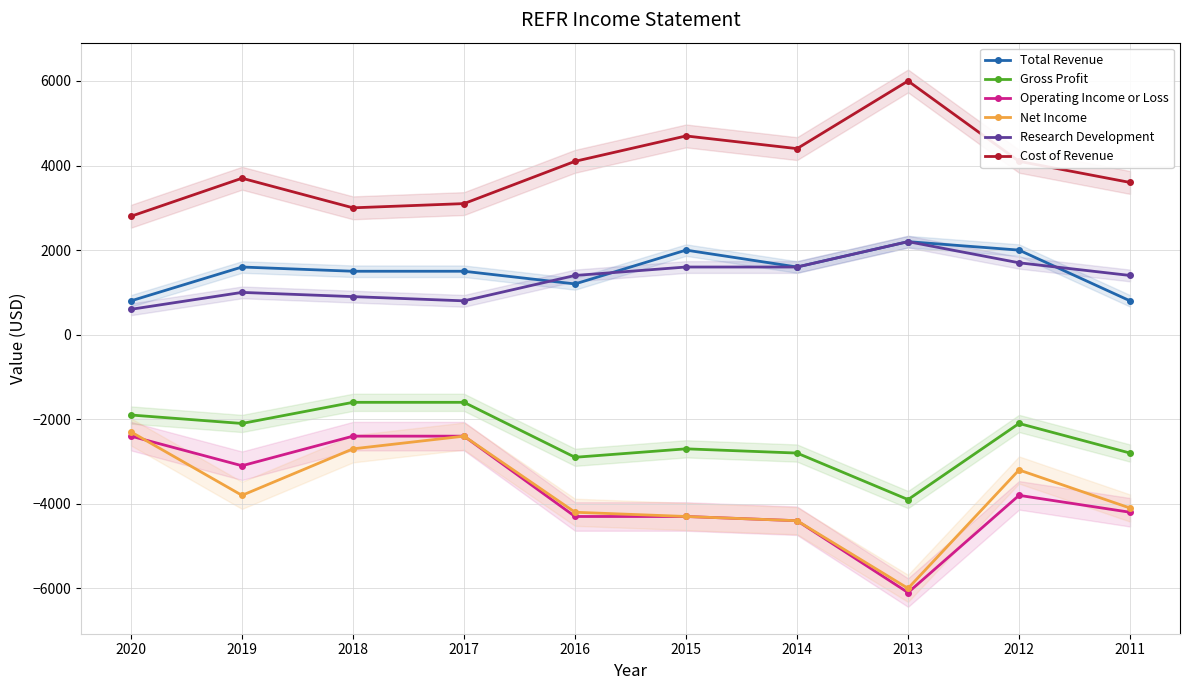

Reading right to left, transcribe all the data shown in this chart.

Total Revenue: 800	2000	2200	1600	2000	1200	1500	1500	1600	800
Gross Profit: -2800	-2100	-3900	-2800	-2700	-2900	-1600	-1600	-2100	-1900
Operating Income or Loss: -4200	-3800	-6100	-4400	-4300	-4300	-2400	-2400	-3100	-2400
Net Income: -4100	-3200	-6000	-4400	-4300	-4200	-2400	-2700	-3800	-2300
Research Development: 1400	1700	2200	1600	1600	1400	800	900	1000	600
Cost of Revenue: 3600	4100	6000	4400	4700	4100	3100	3000	3700	2800